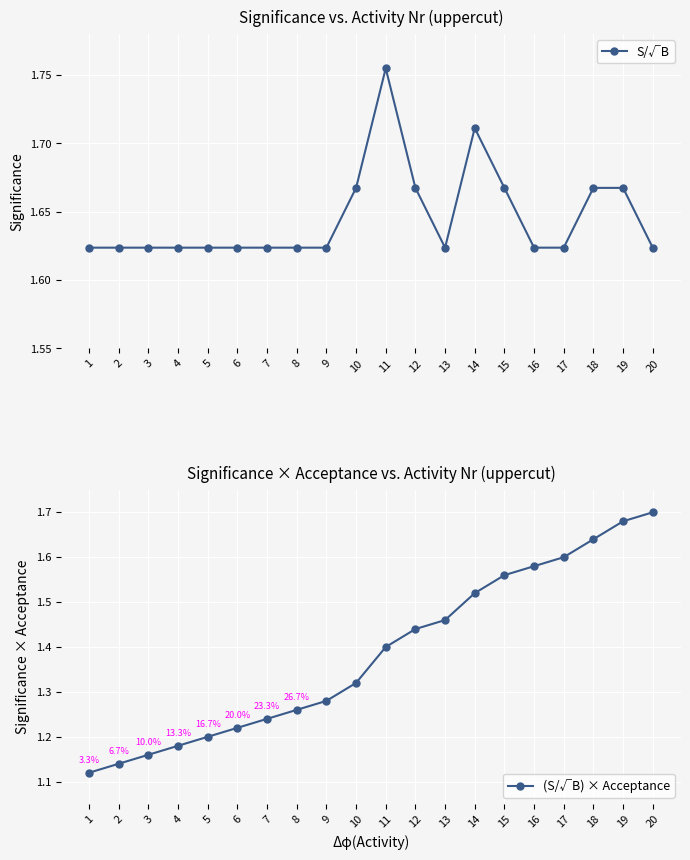

Reading left to right, transcribe all the data shown in this chart.

S/√B: 1=1.6	2=1.6	3=1.6	4=1.6	5=1.6	6=1.6	7=1.6	8=1.6	9=1.6	10=1.7	11=1.8	12=1.7	13=1.6	14=1.7	15=1.7	16=1.6	17=1.6	18=1.7	19=1.7	20=1.6
(S/√B) × Acceptance: 1=1.1	2=1.1	3=1.2	4=1.2	5=1.2	6=1.2	7=1.2	8=1.3	9=1.3	10=1.3	11=1.4	12=1.4	13=1.5	14=1.5	15=1.6	16=1.6	17=1.6	18=1.6	19=1.7	20=1.7